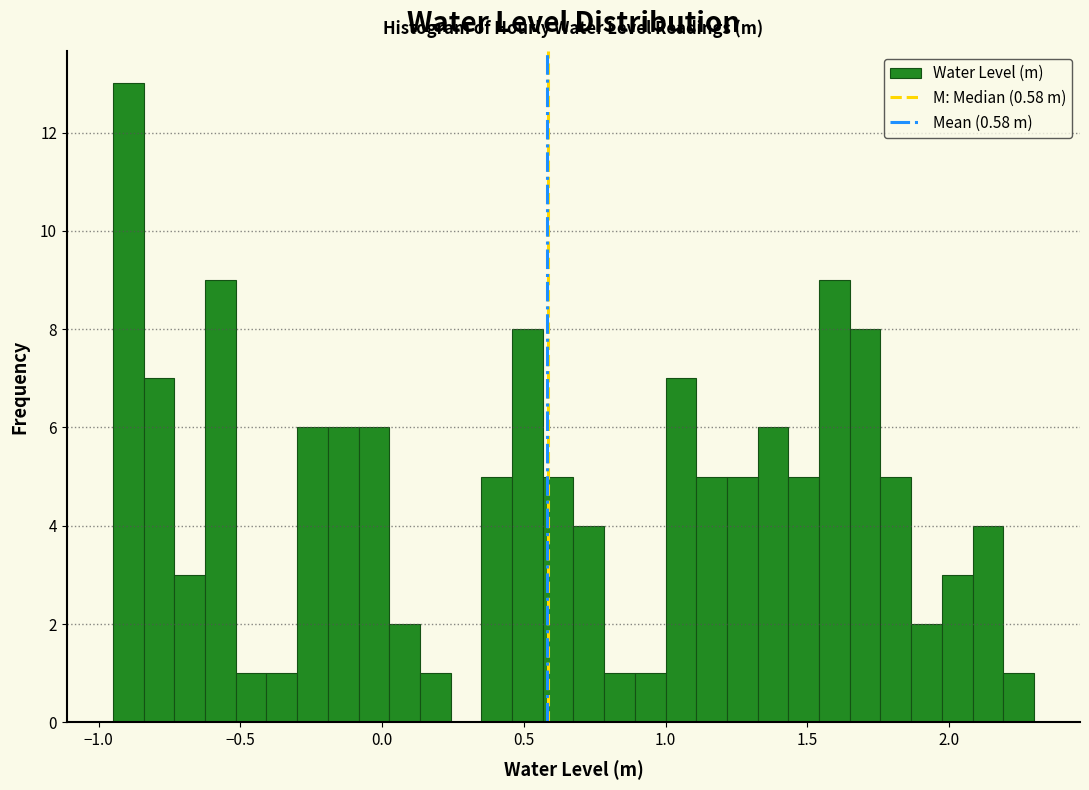

Around what value on the x-axis is the tallest bar? Give the approximate position of its centre, as read against the axis.

-0.90